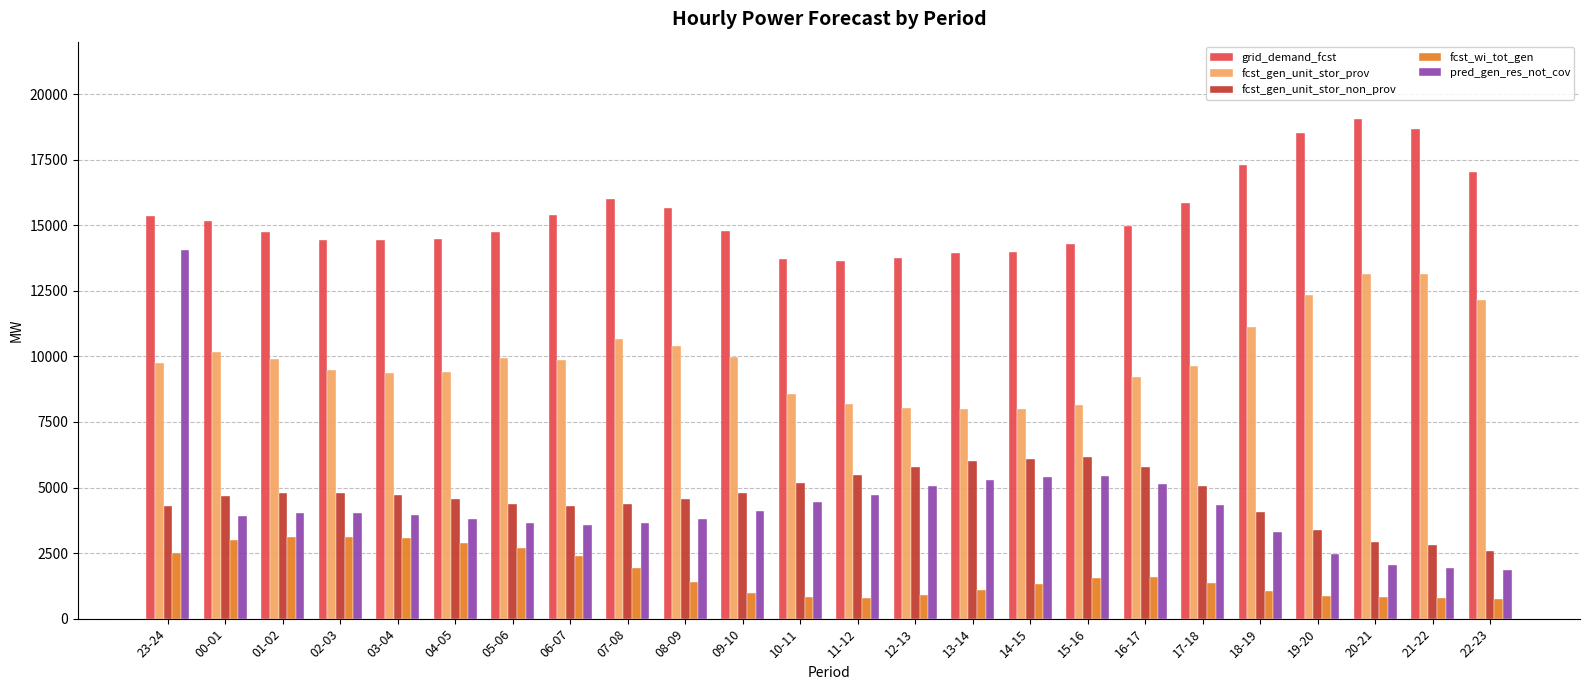

What is the sum of all pred_gen_res_not_cov values?

103975